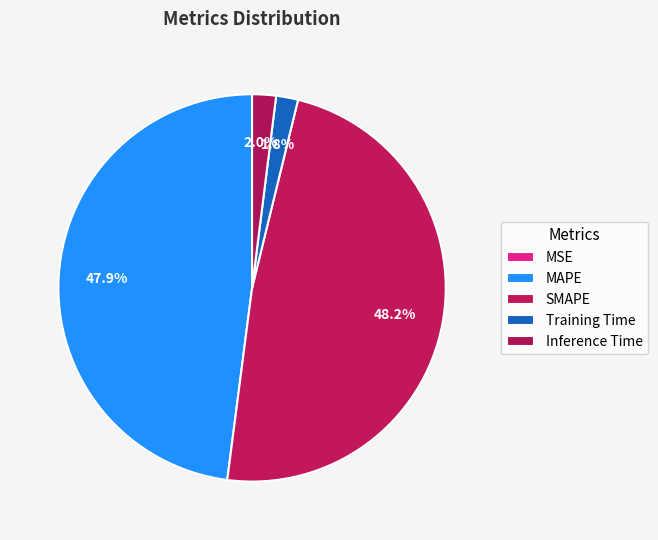

Count the number of slices in the pie.

5